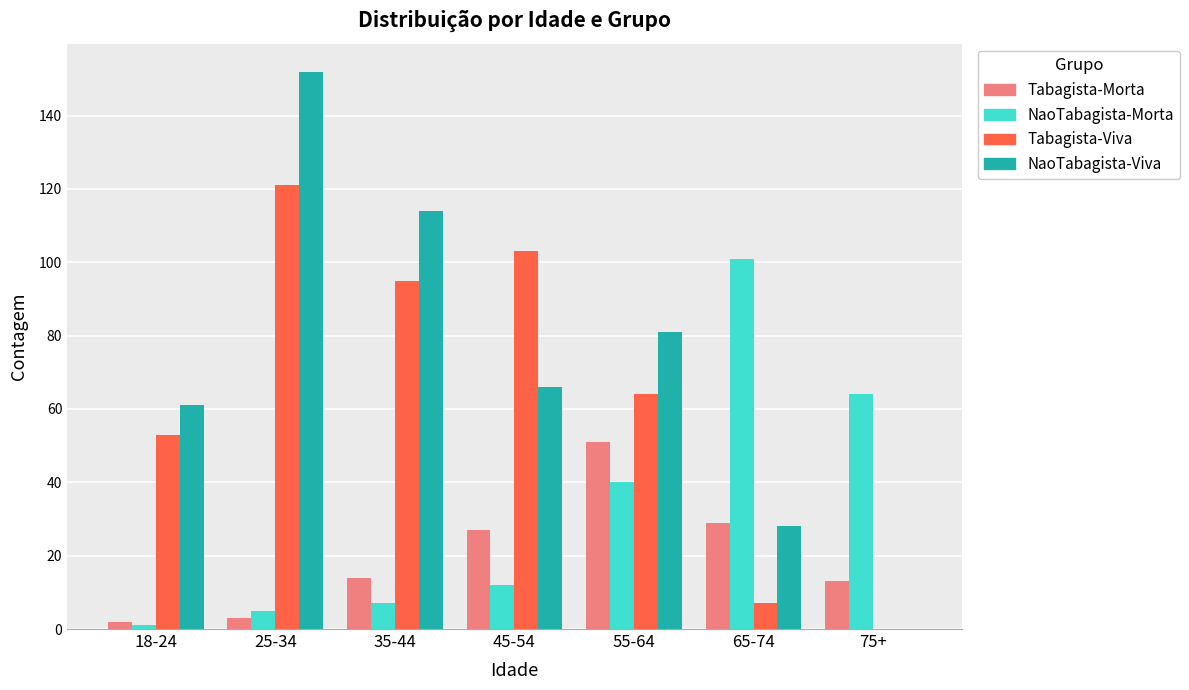

Is it true that Tabagista-Morta equals 9 at 65-74?

False